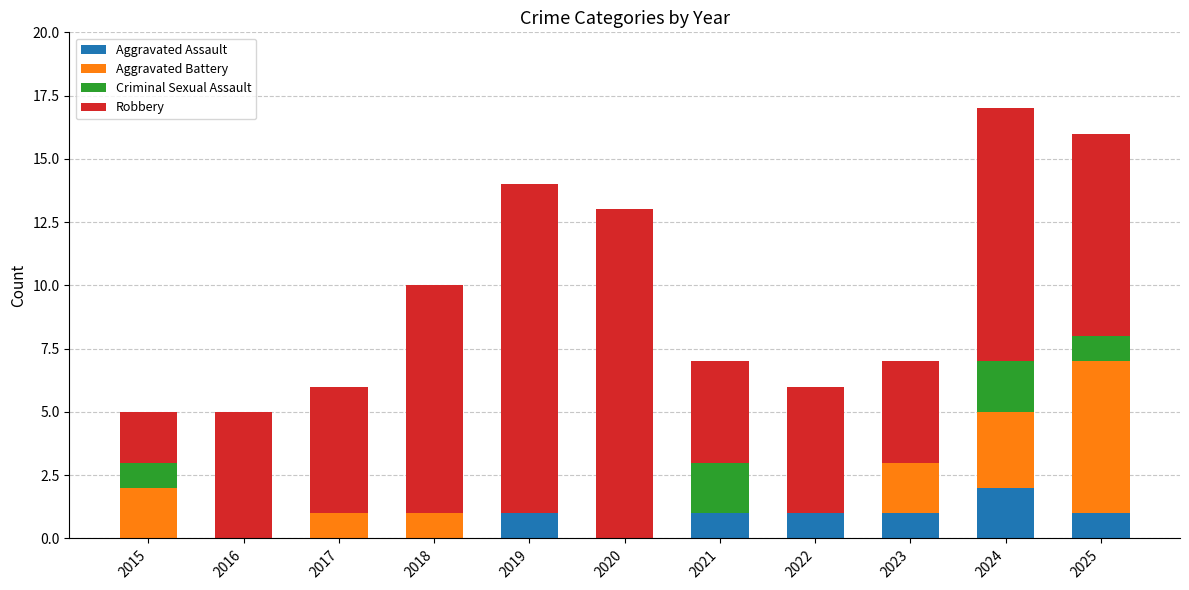

At which label does Aggravated Assault reach its peak?

2024